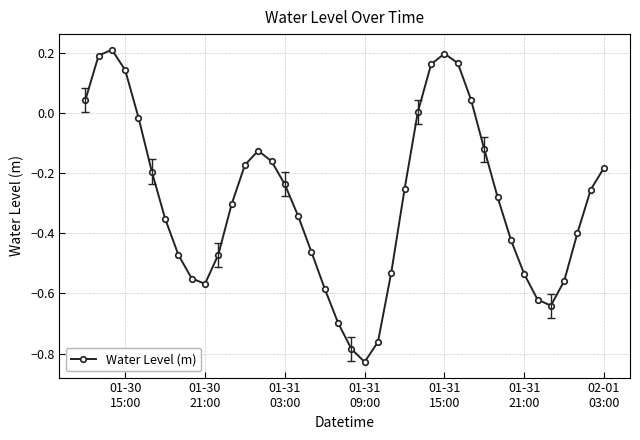

What is the difference between the second highest and second lowest values?

1.0